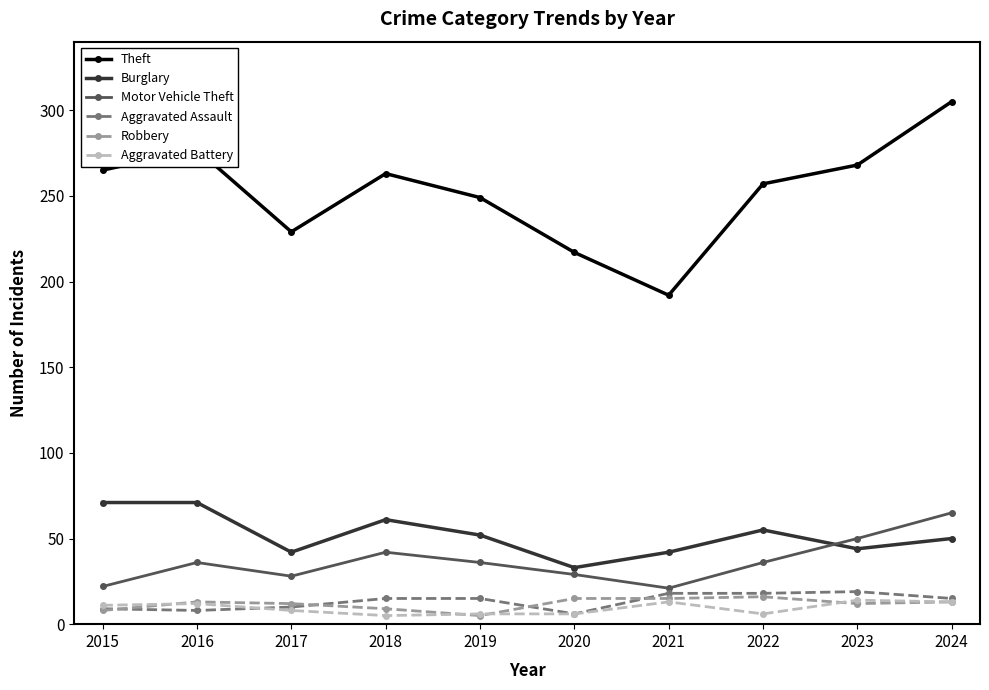

What is the sum of the Aggravated Battery values at 2023 and 2017?

22